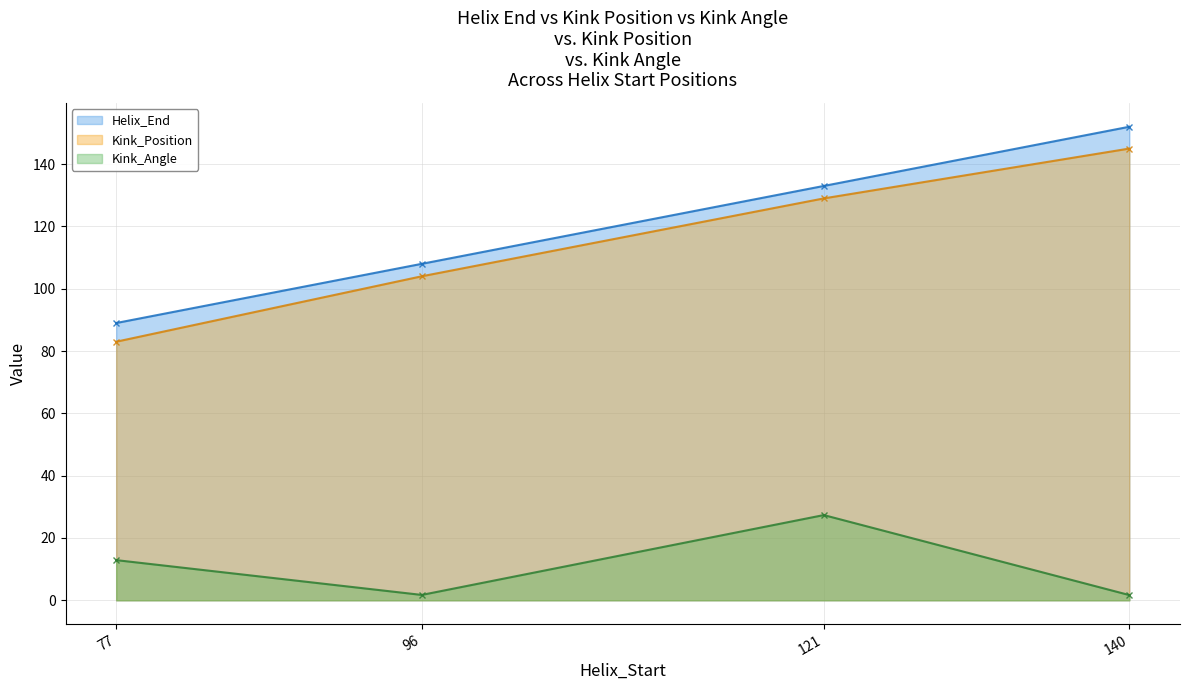

What is the average value of the Kink_Position series?

115.2